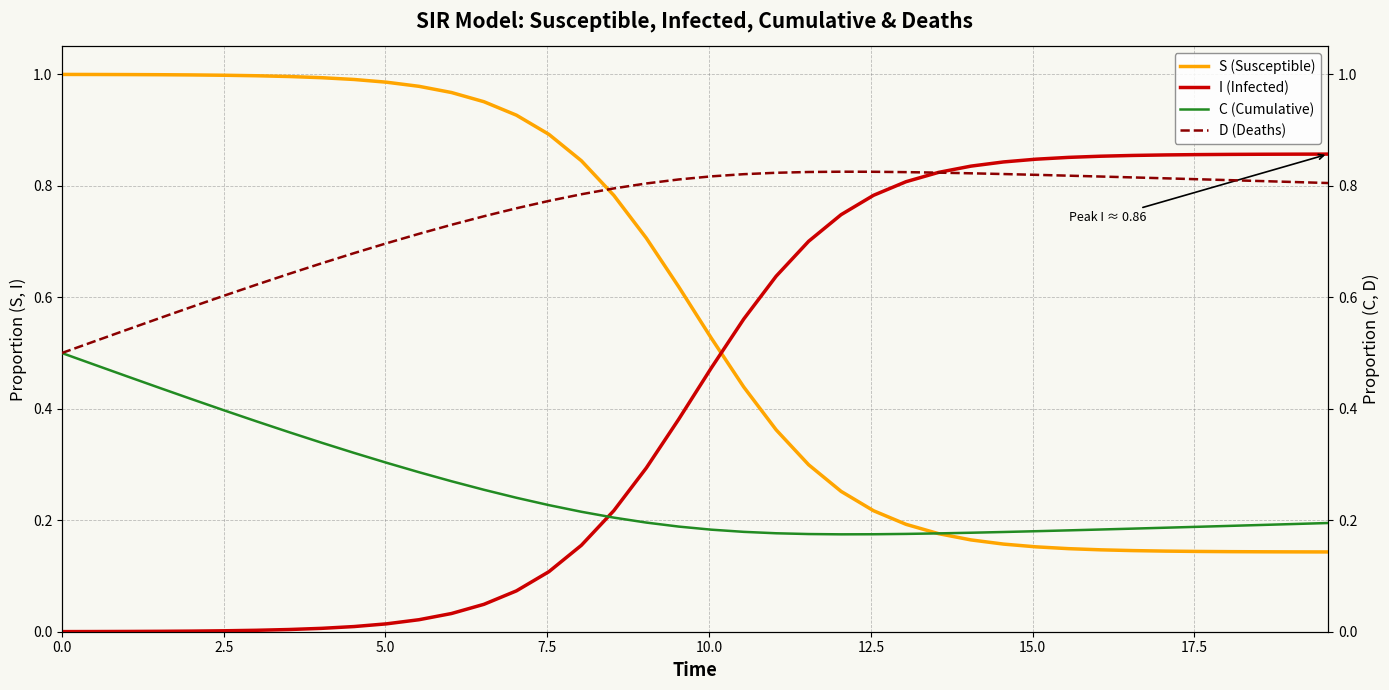

Which series ends up on top after the final intersection of S (Susceptible) and I (Infected)?

I (Infected)